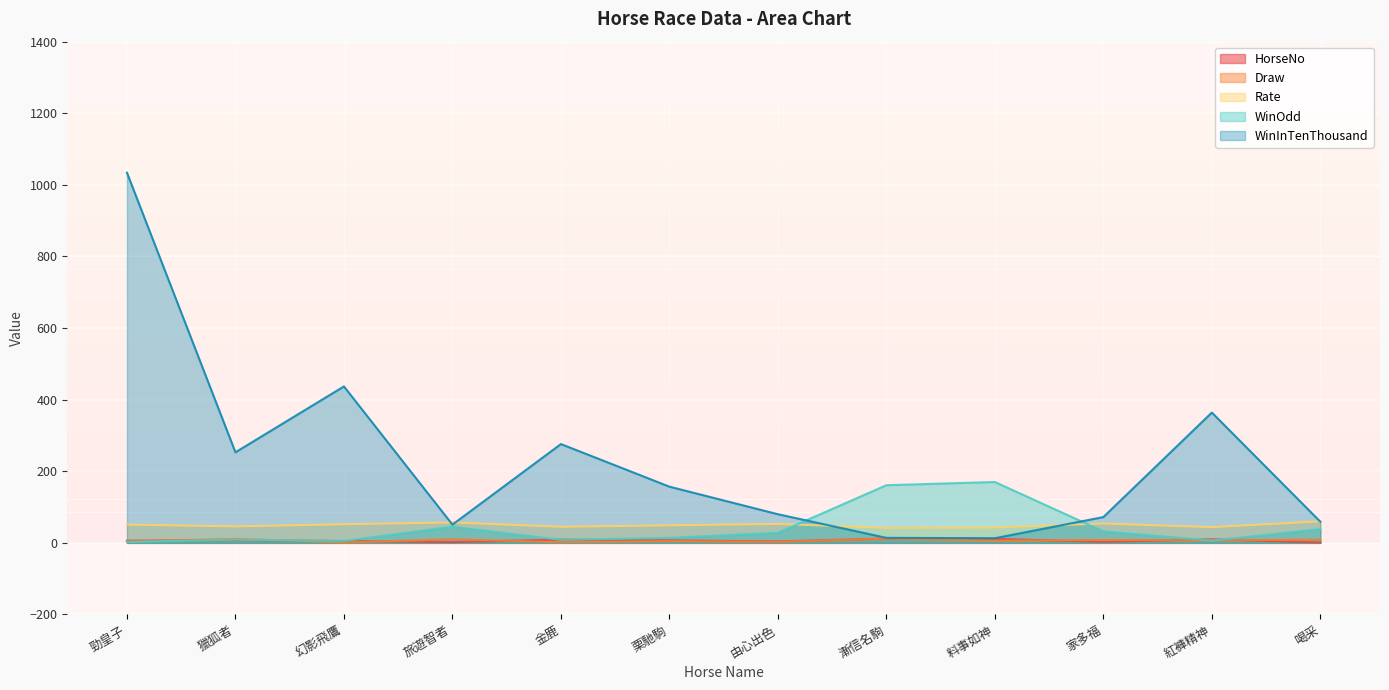

What is the difference between the maximum and minimum values in the WinInTenThousand series?

1021.0